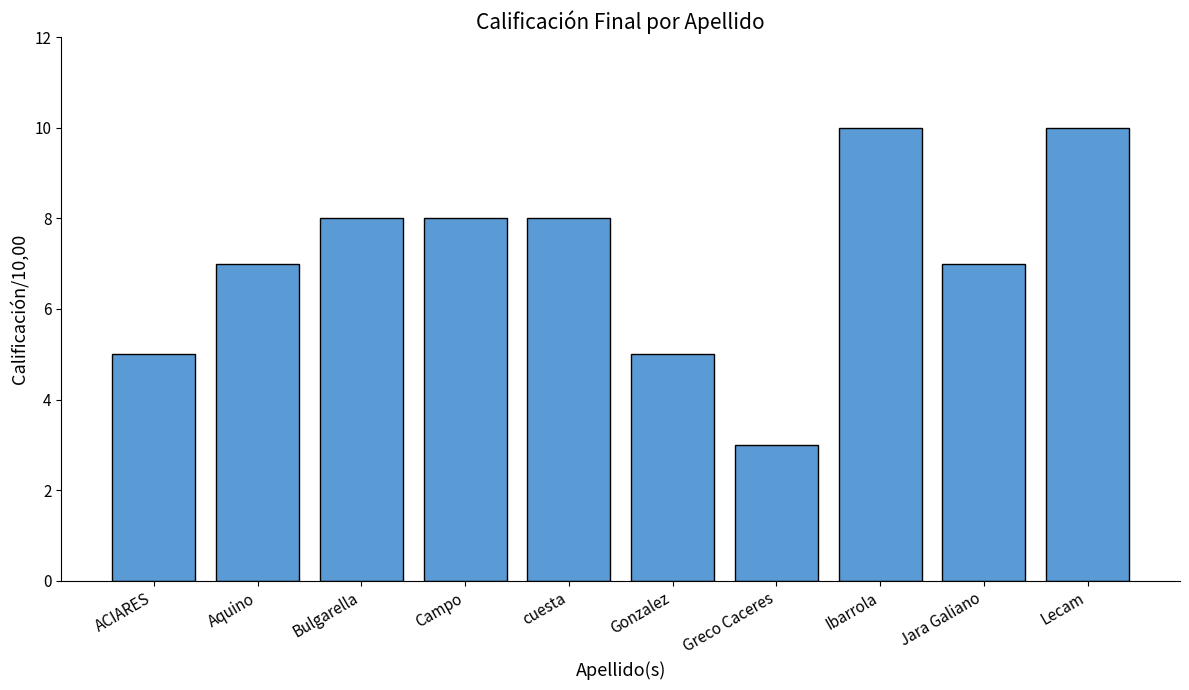

What position from the left is Greco Caceres?

7